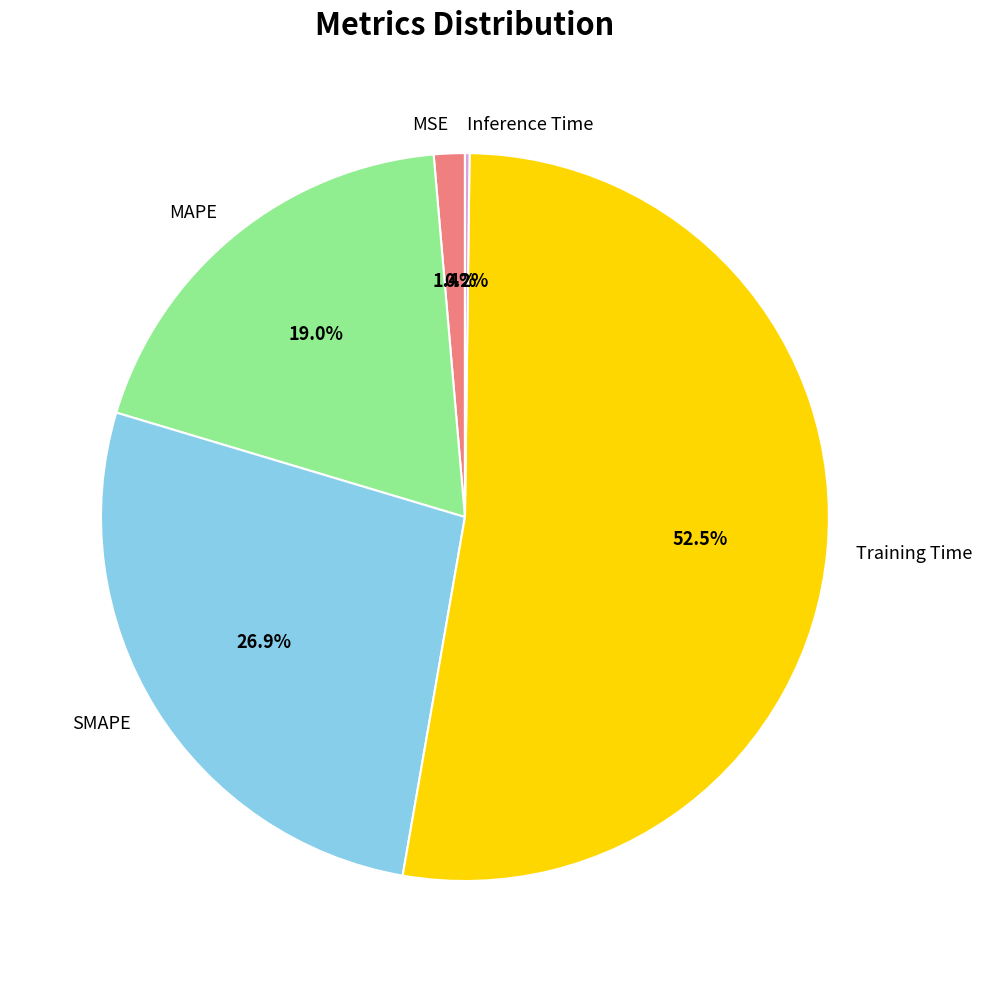

True or false: MAPE accounts for 12% of the total.

False